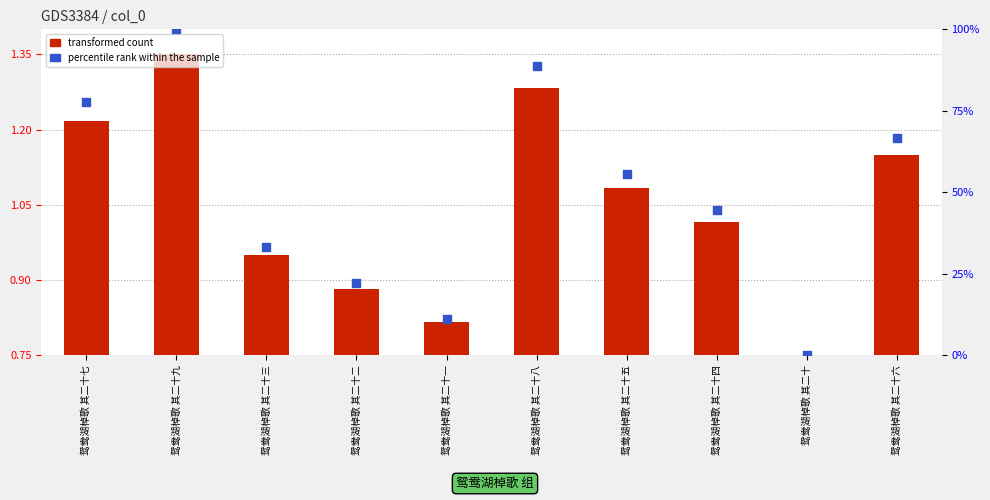

Which series reaches the maximum Y coordinate?

percentile rank within the sample